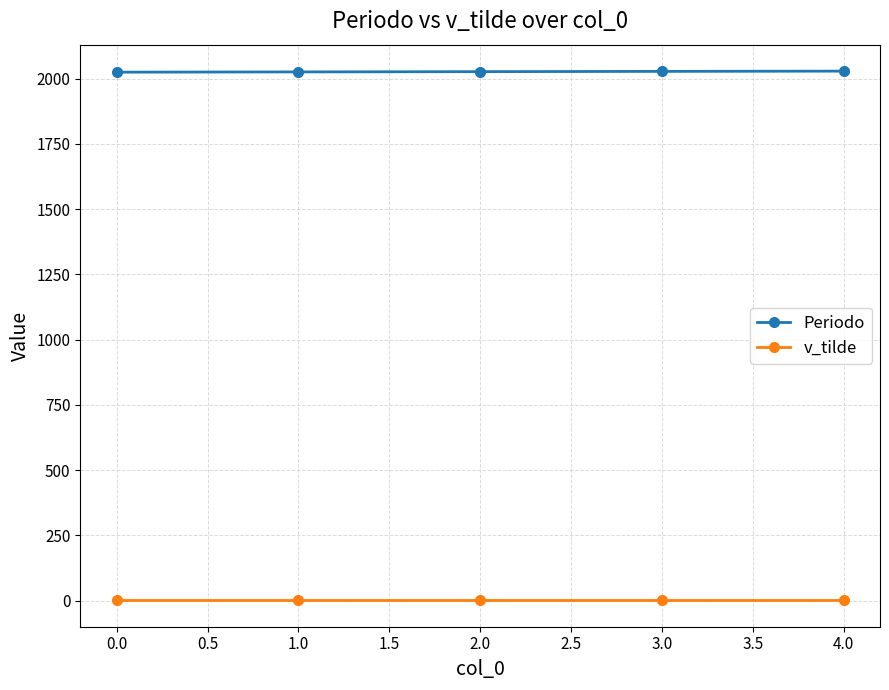

True or false: v_tilde and Periodo cross at least once.

False